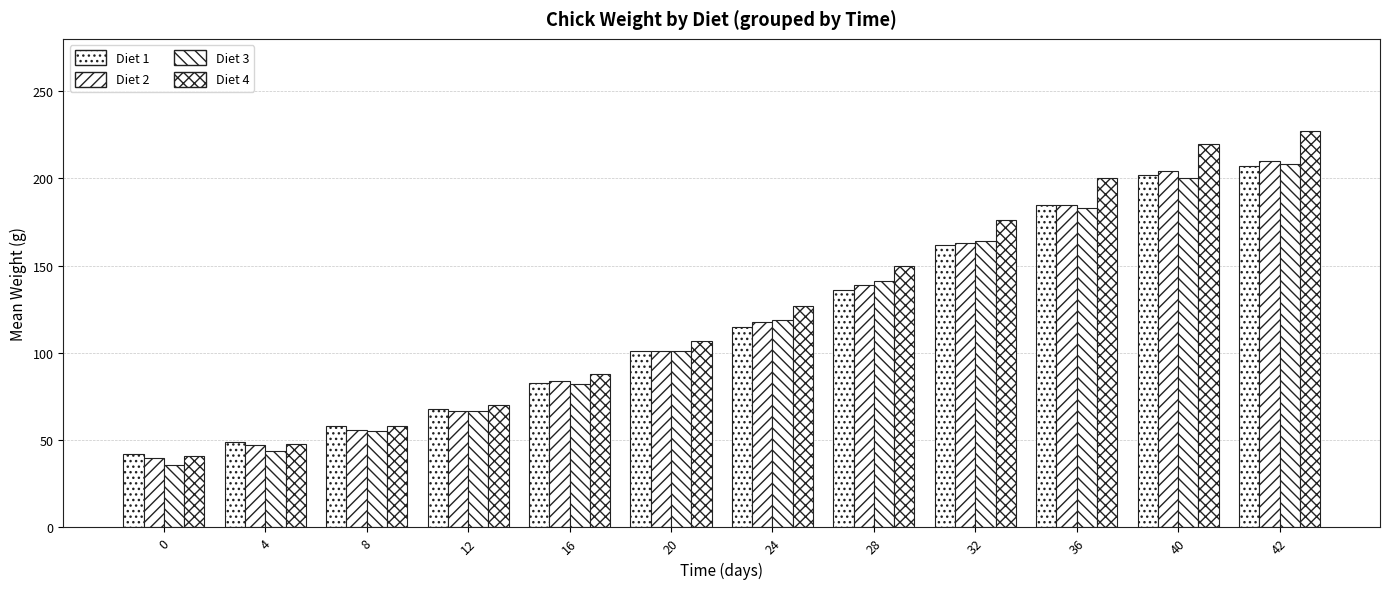

Count the number of data series in this chart.

4